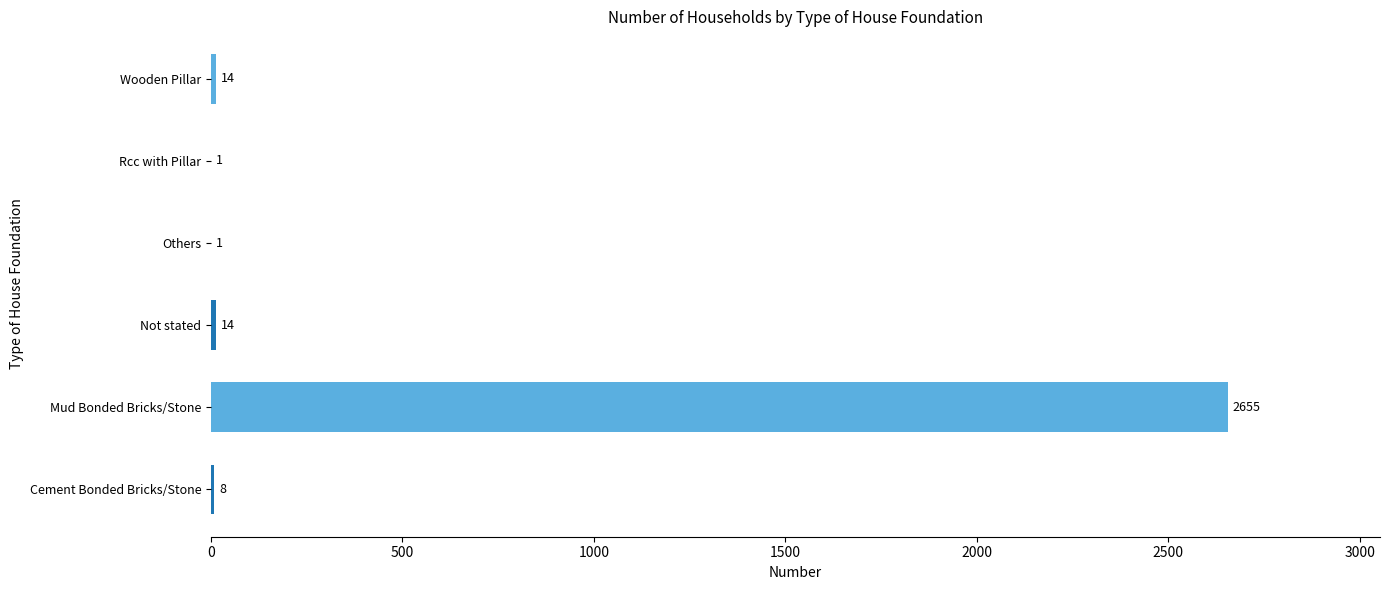

What is the approximate value at Mud Bonded Bricks/Stone, to the nearest 50?

2650